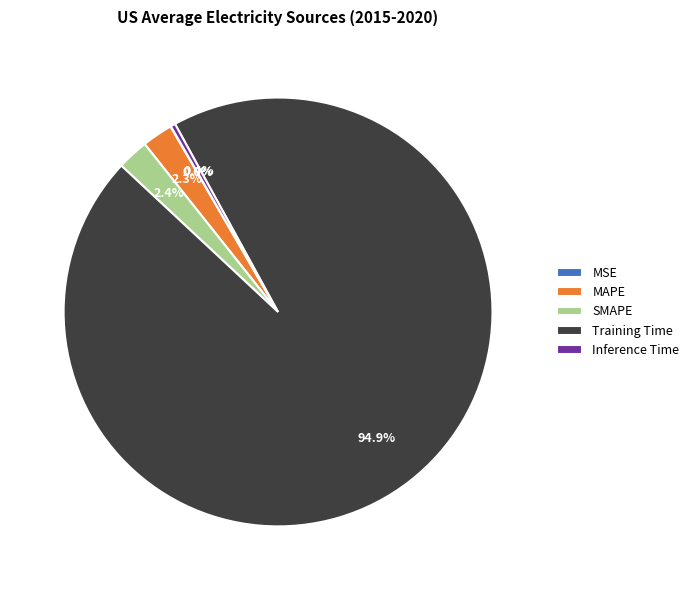

Does any single category account for the majority?

Yes